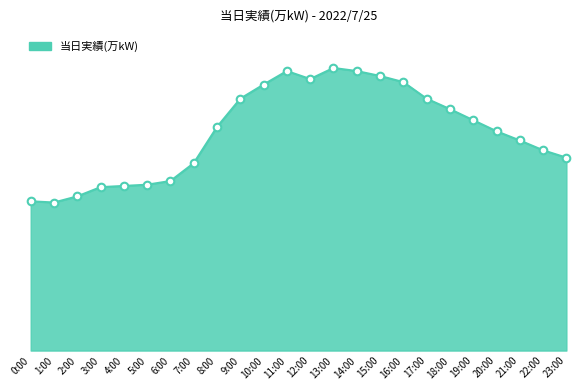

Is this an area chart (filled region under the line)?

Yes